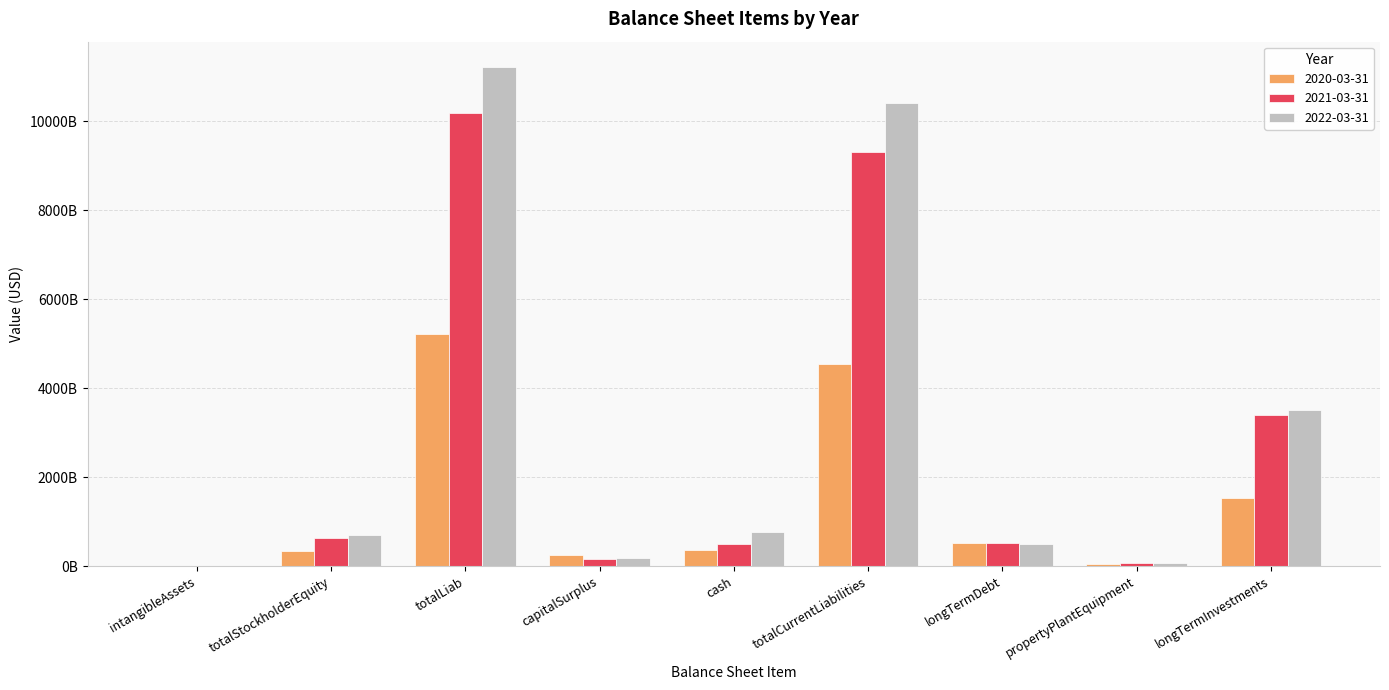

The value of 2022-03-31 at capitalSurplus is 183926860000. True or false?

True